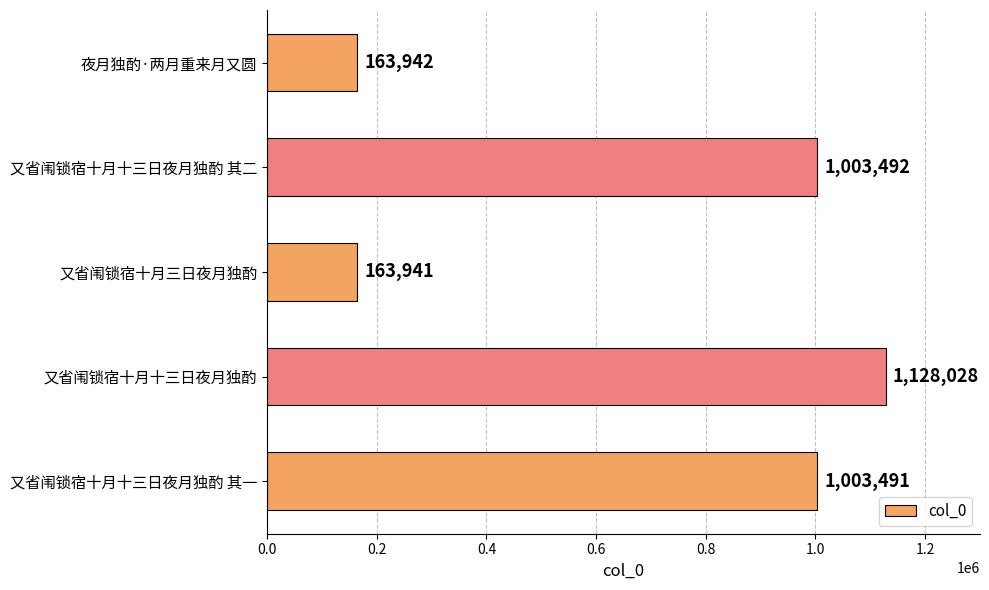

Does the chart contain stacked bars?

No